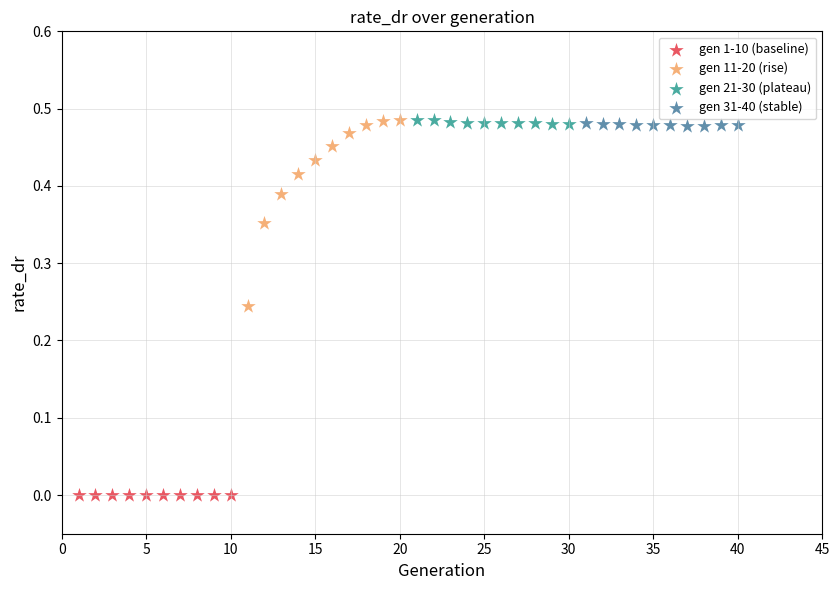

Which series reaches the minimum Y coordinate?

gen 1-10 (baseline)